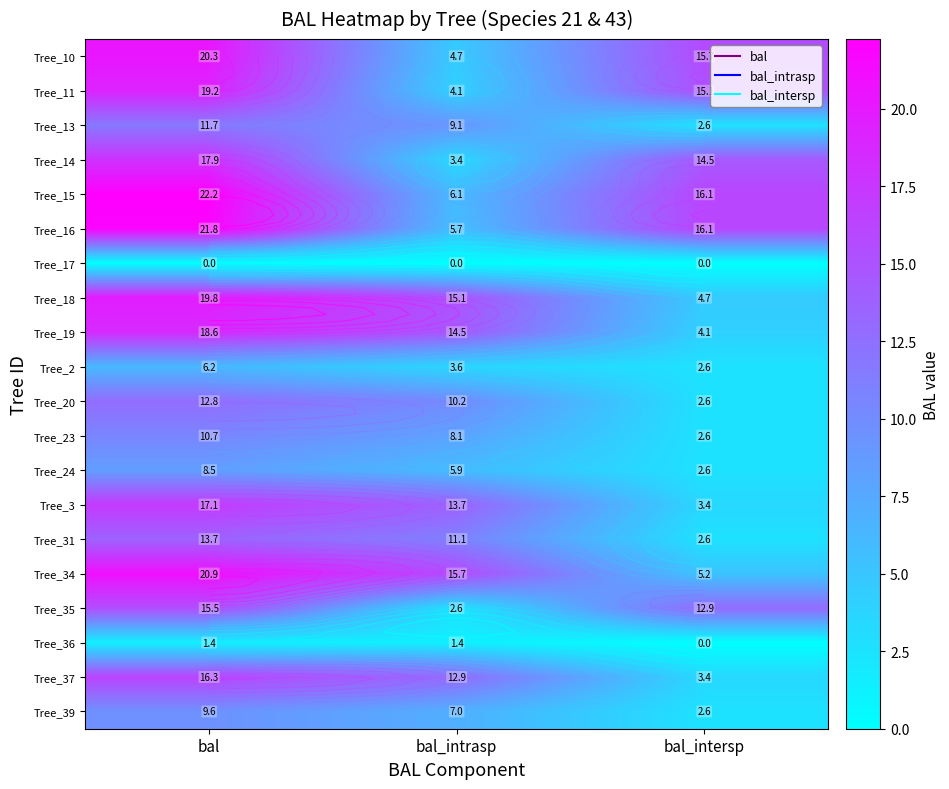

Count the number of data series in this chart.

20